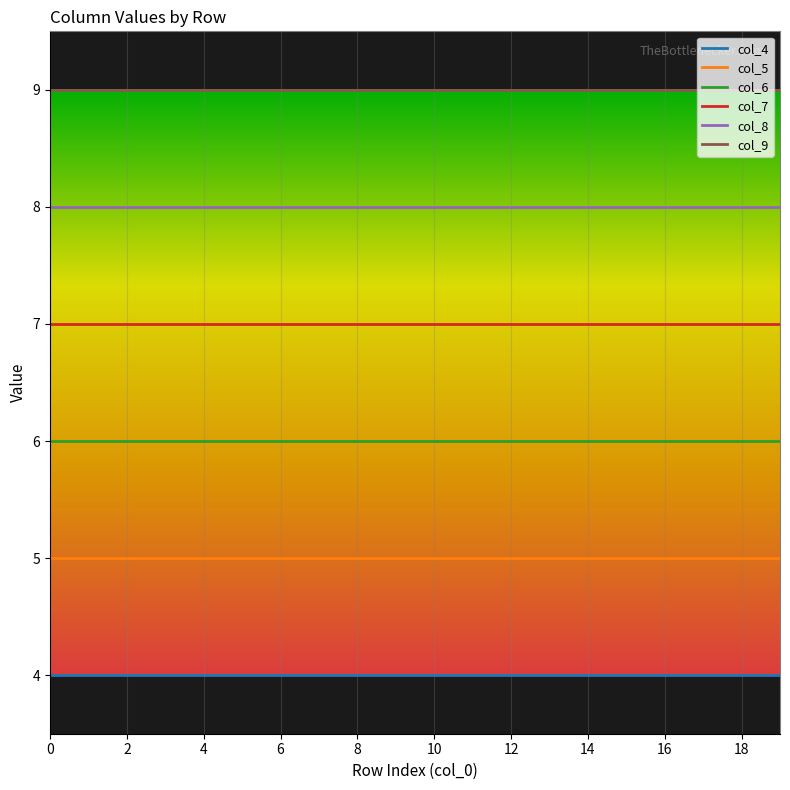

List the series in order of their overall mean, highest first.

col_9, col_8, col_7, col_6, col_5, col_4